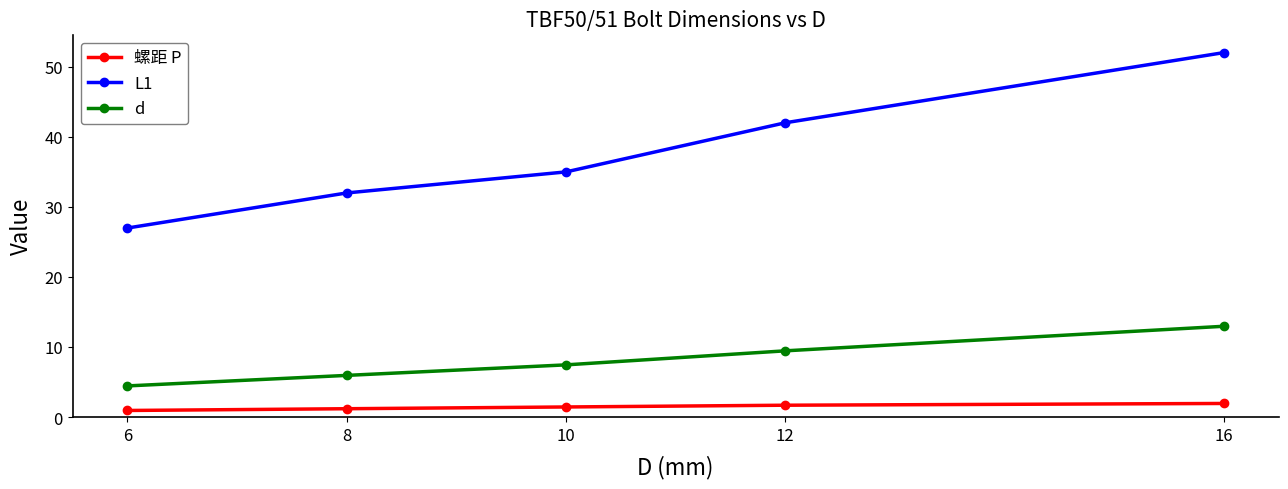

Does the chart display data point markers on the line(s)?

Yes